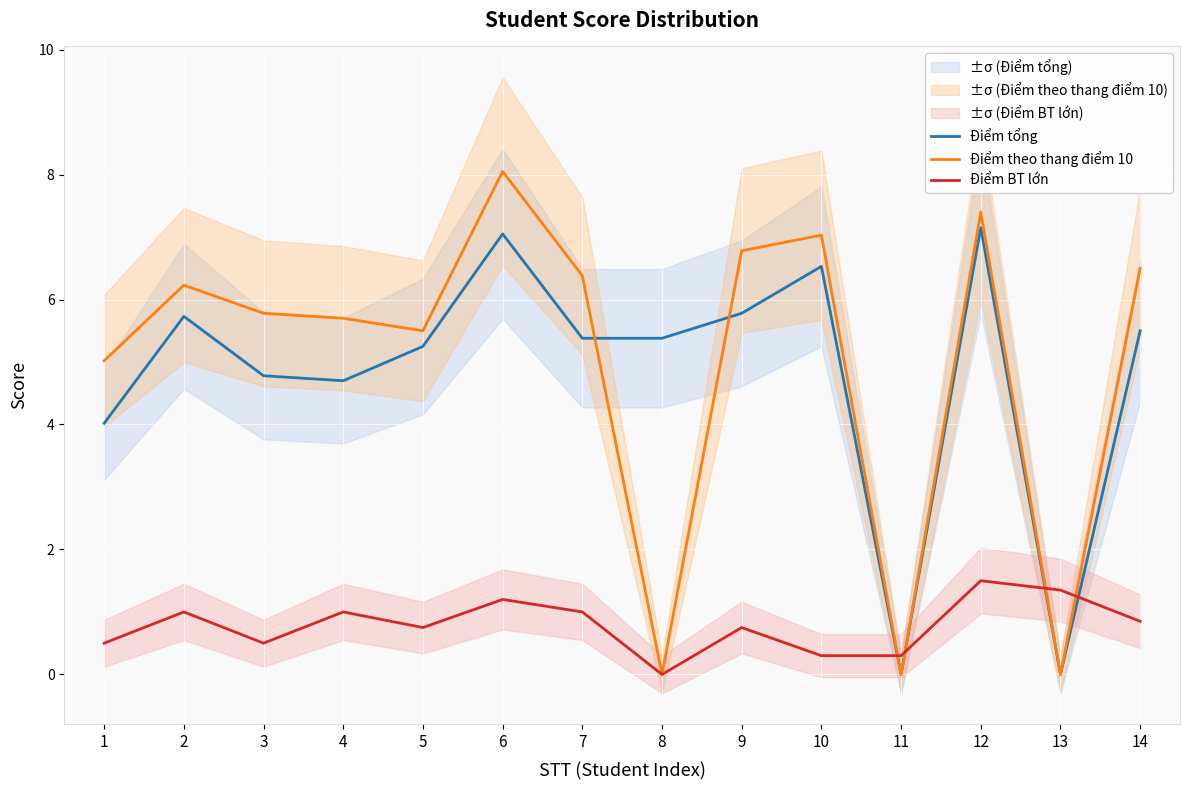

True or false: Điểm tổng has a value of 4.0 at 1.

True